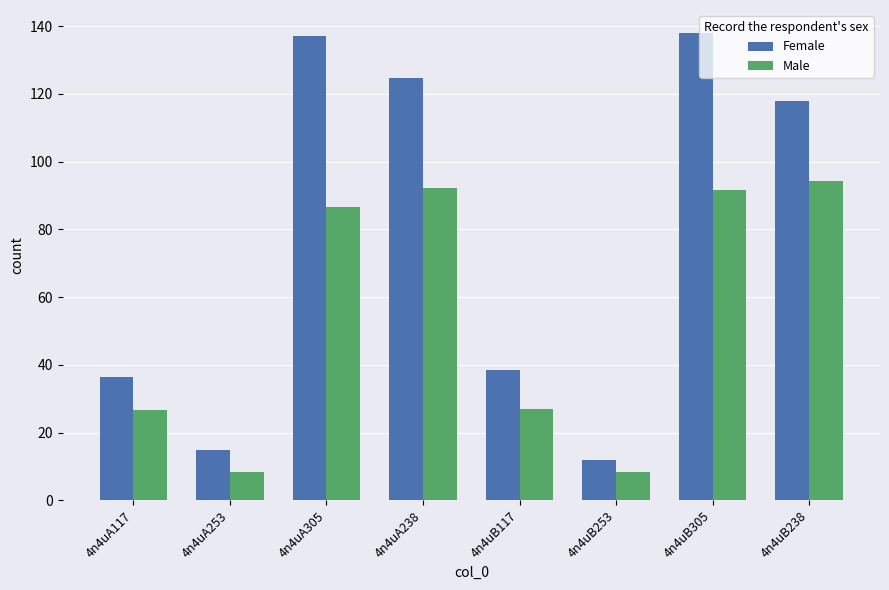

List the series in order of their overall mean, highest first.

Female, Male